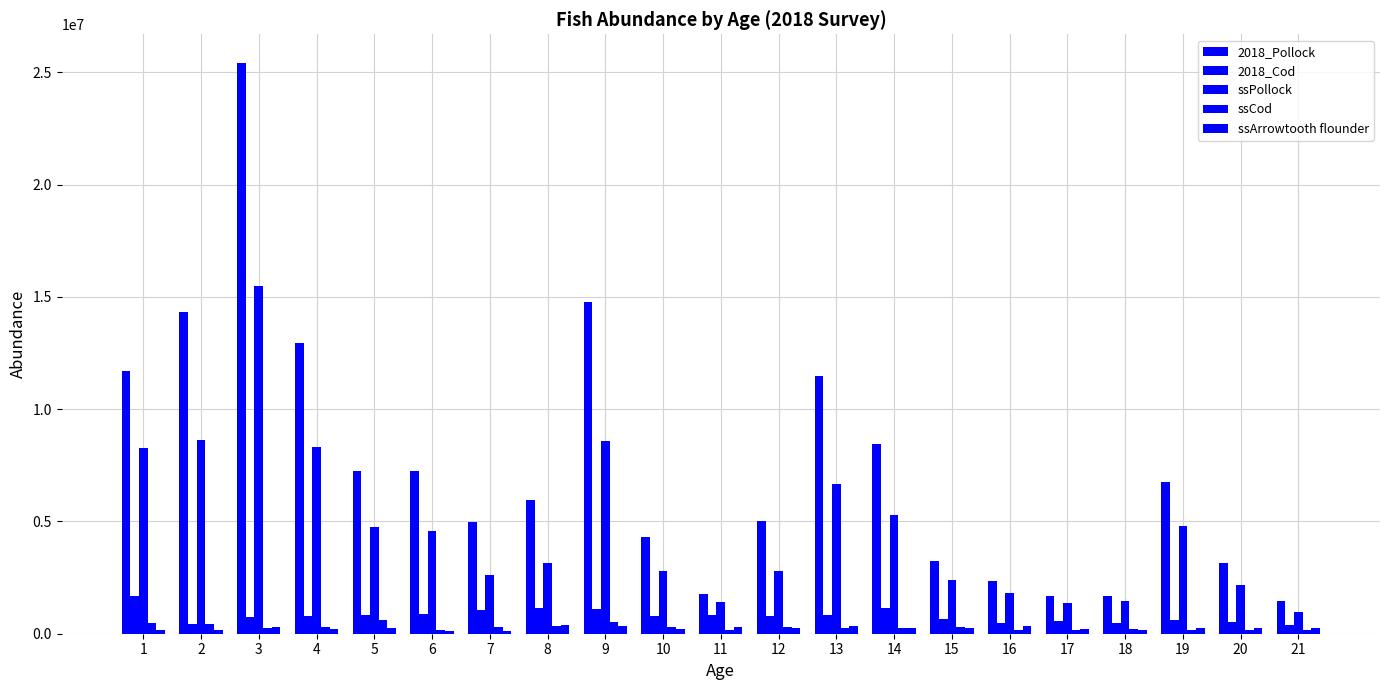

Does the chart contain stacked bars?

No